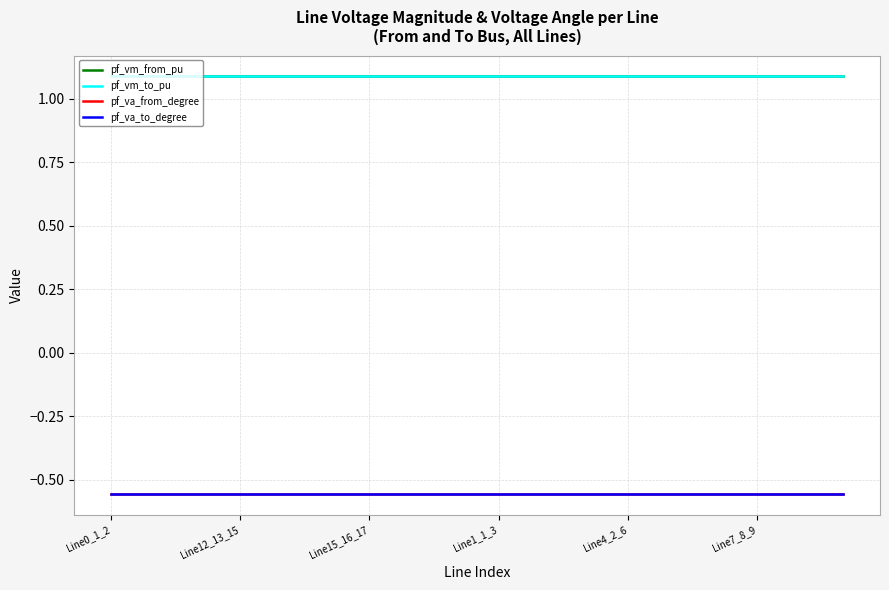

Is this an area chart (filled region under the line)?

No